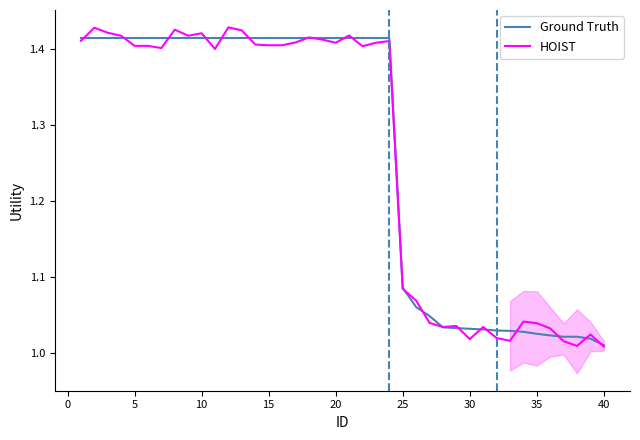

True or false: Ground Truth has a value of 2.1 at 5.

False